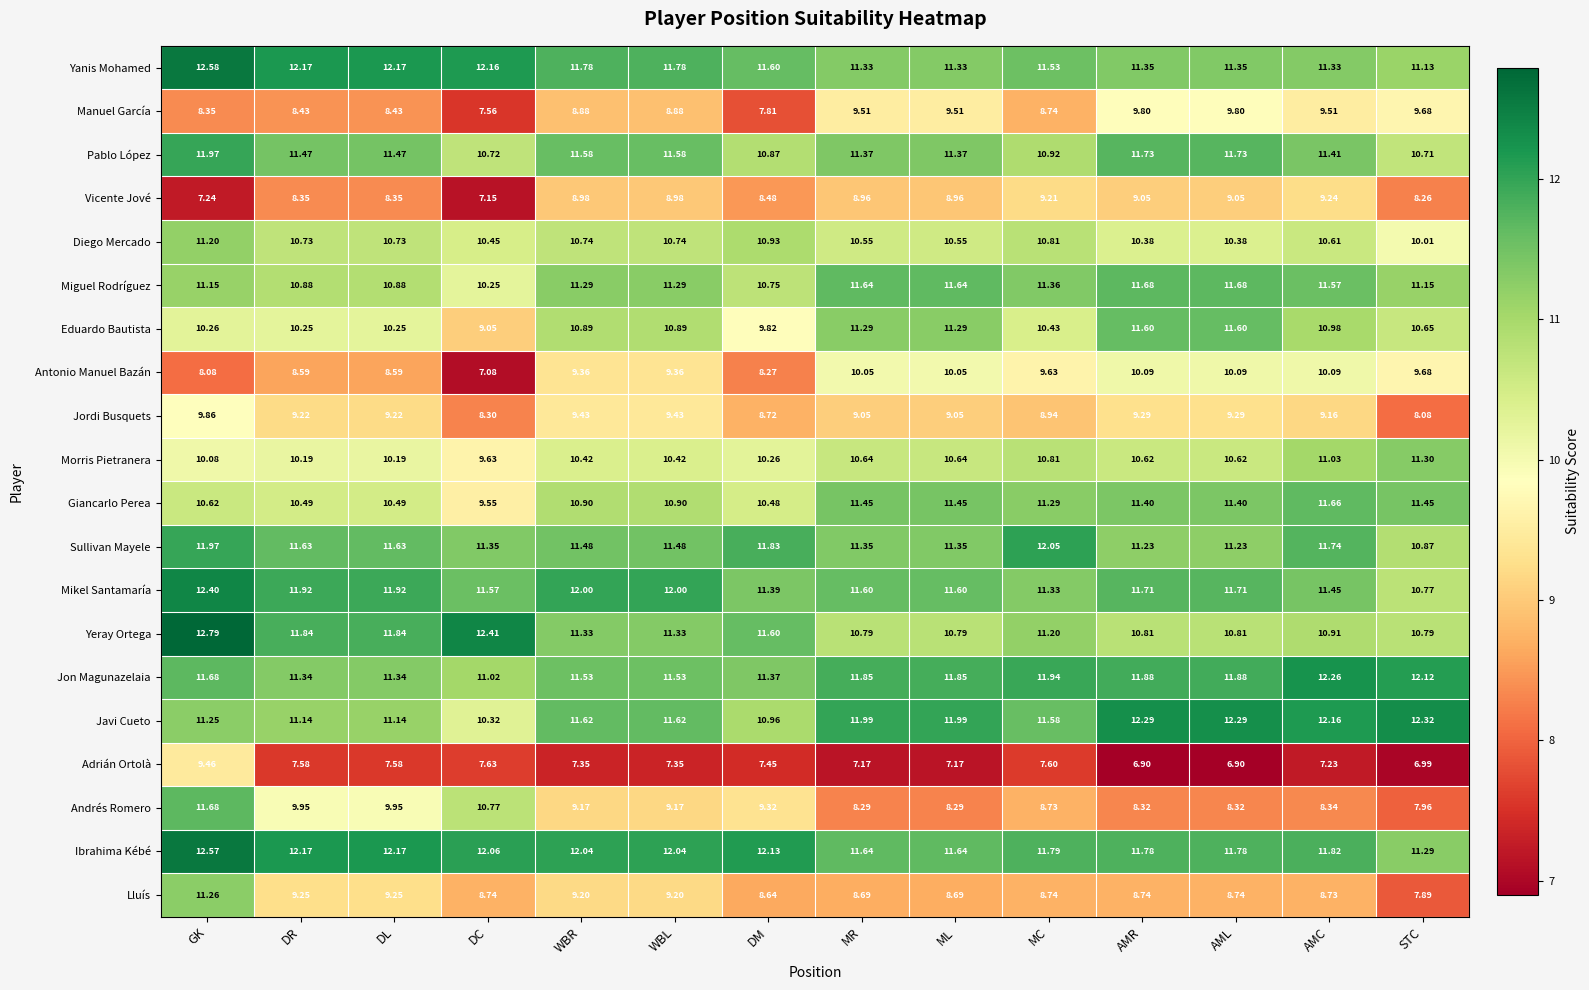

Where does the Ibrahima Kébé series first go above 12?

GK